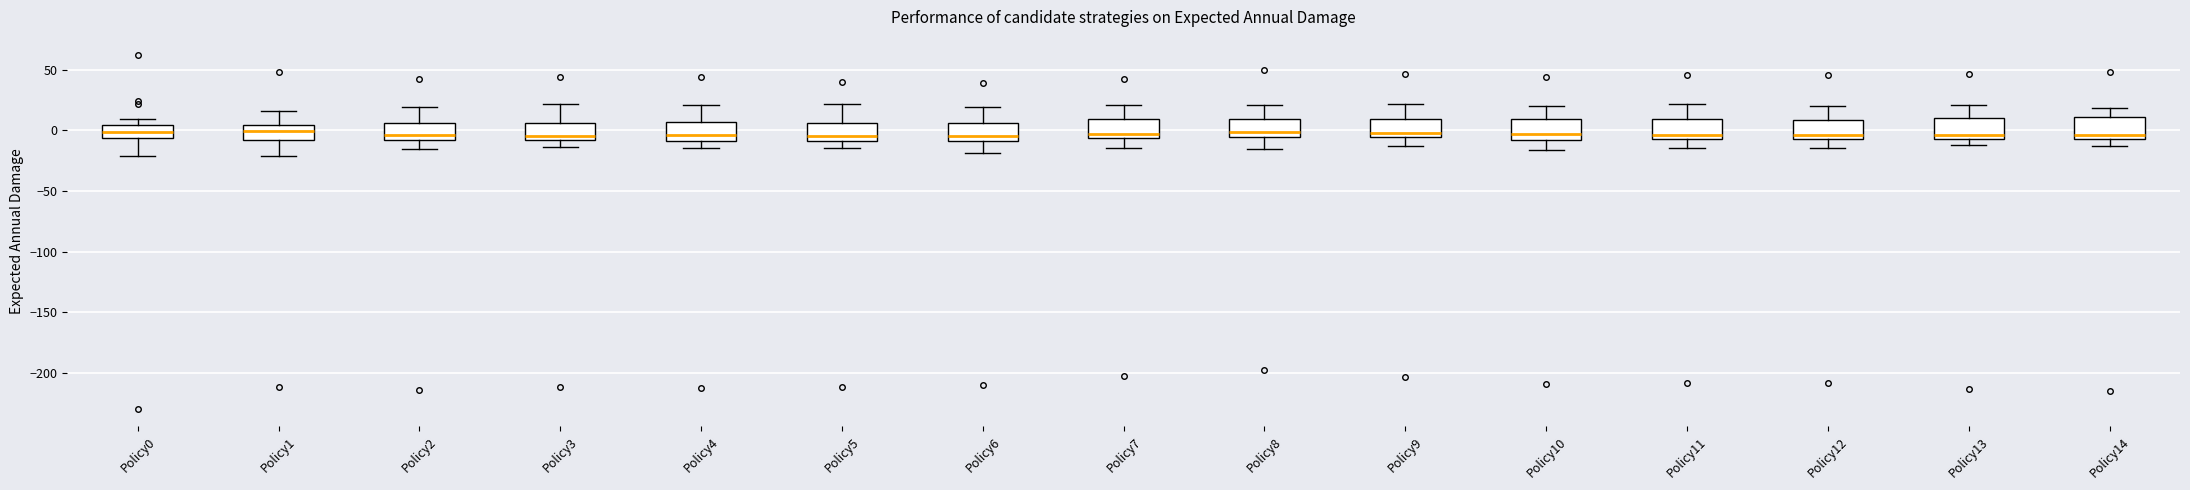

Reading left to right, transcribe this box plot: for each box, give where its median line is, the range the box spans, and where its two whiskers end, as read against the y-axis. The values are not printed on the chart, so give them approximately, as read against the axis.

Policy0: median 0, box -5 to 5, whiskers -20 to 10
Policy1: median 0, box -10 to 5, whiskers -20 to 15
Policy2: median -5, box -10 to 5, whiskers -15 to 20
Policy3: median -5, box -10 to 5, whiskers -15 to 20
Policy4: median -5, box -10 to 5, whiskers -15 to 20
Policy5: median -5, box -10 to 5, whiskers -15 to 20
Policy6: median -5, box -10 to 5, whiskers -20 to 20
Policy7: median -5 (just above the box's lower edge), box -5 to 10, whiskers -15 to 20
Policy8: median 0, box -5 to 10, whiskers -15 to 20
Policy9: median 0, box -5 to 10, whiskers -15 to 20
Policy10: median -5, box -10 to 10, whiskers -15 to 20
Policy11: median -5, box -10 to 10, whiskers -15 to 20
Policy12: median -5 (just above the box's lower edge), box -5 to 10, whiskers -15 to 20
Policy13: median -5, box -10 to 10, whiskers -10 (just below the box's lower edge) to 20
Policy14: median -5 (just above the box's lower edge), box -5 to 10, whiskers -15 to 20